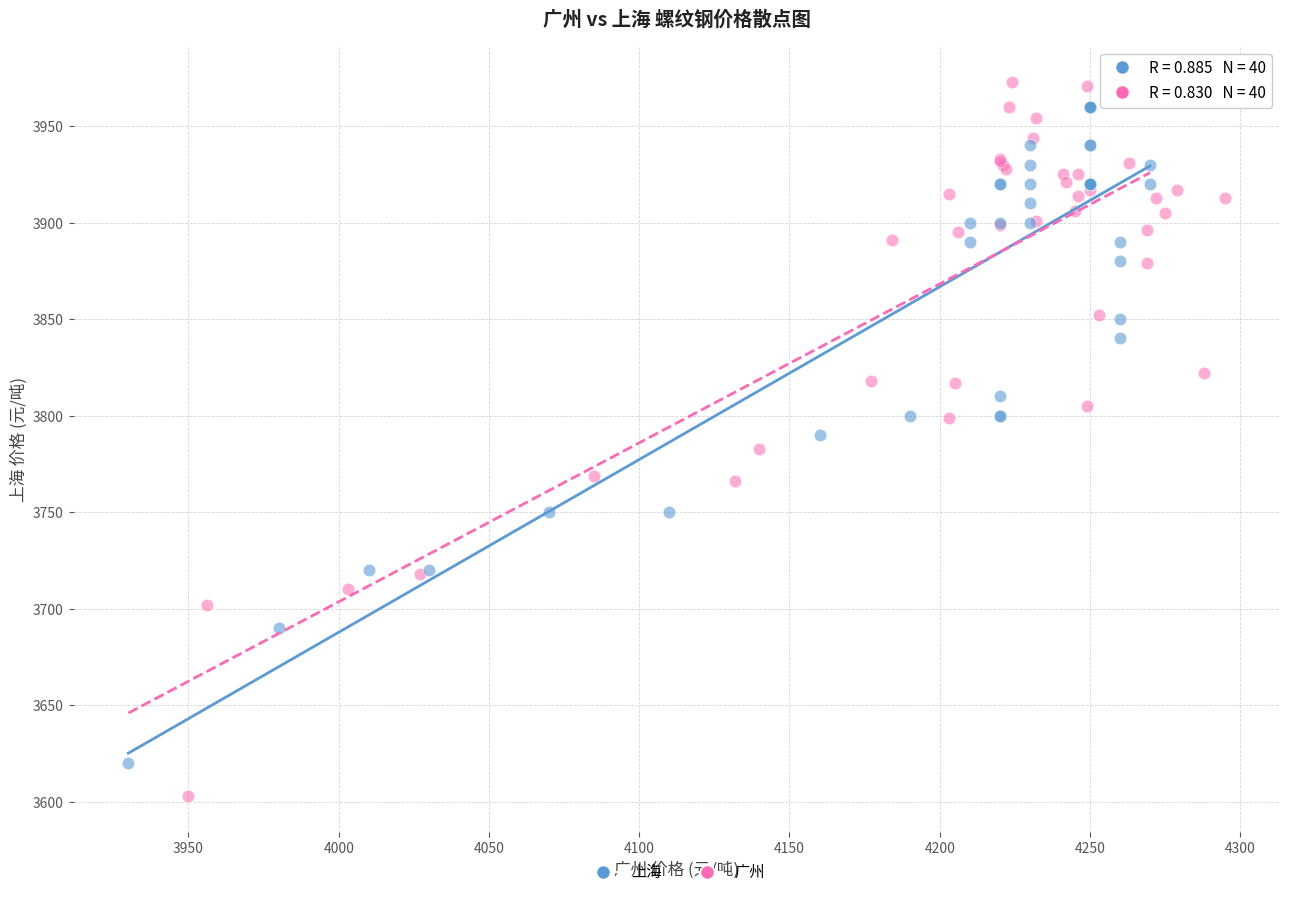

What are all the series names shown in the legend?

上海, 广州